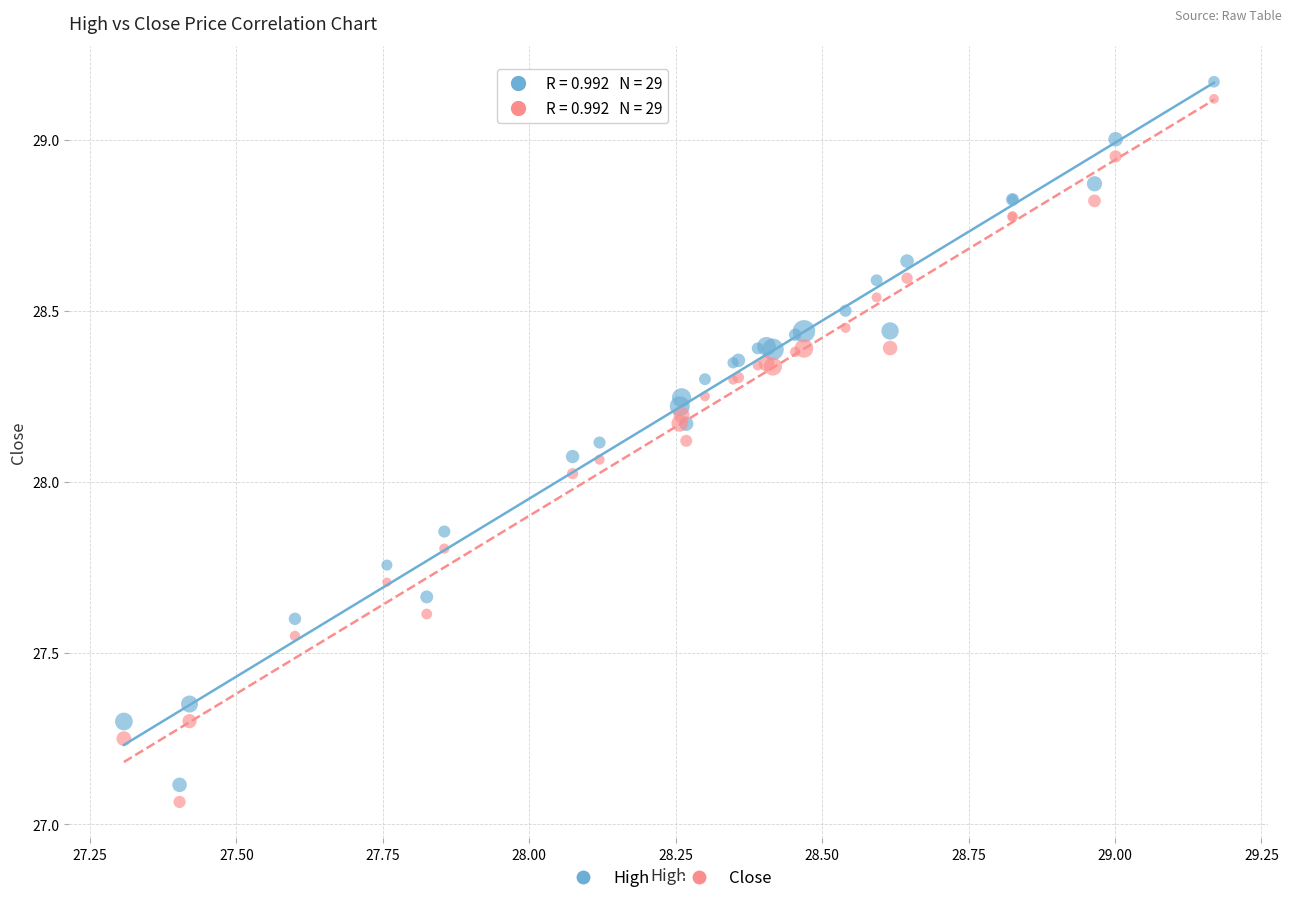

What are all the series names shown in the legend?

High, Close